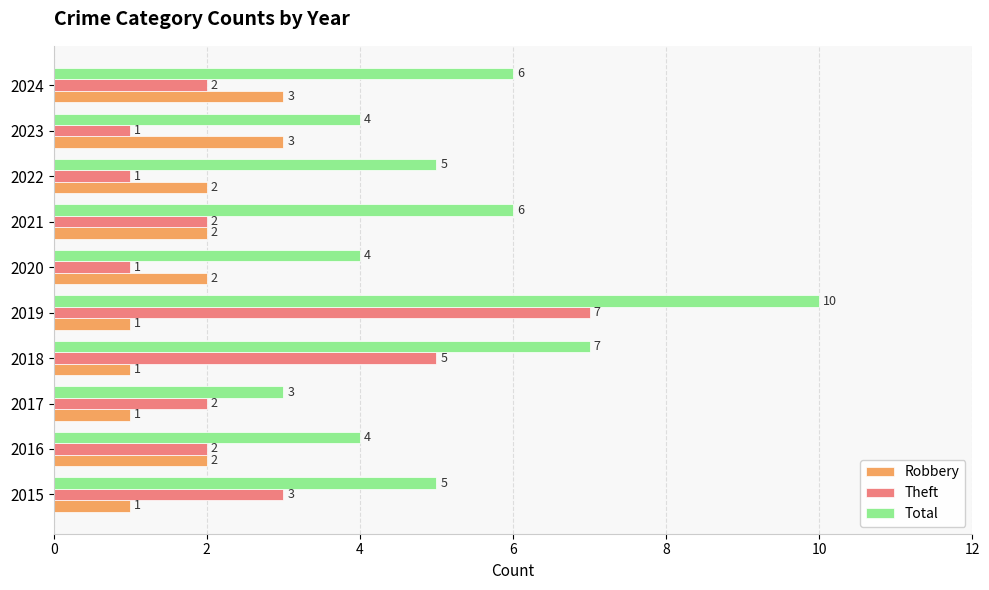

What is the sum of all Robbery values?

18